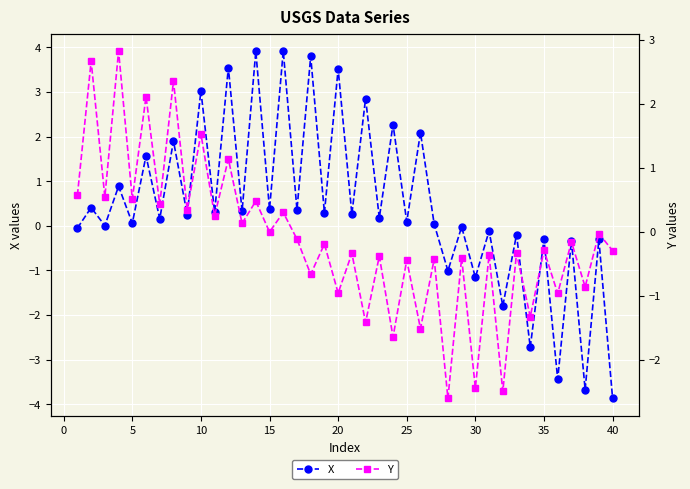

The value of X at 40 is -3.9. True or false?

True